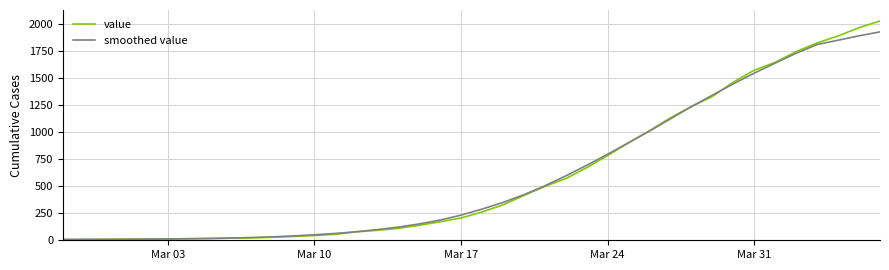

After their last crossing, which series has the higher values: value or smoothed value?

value